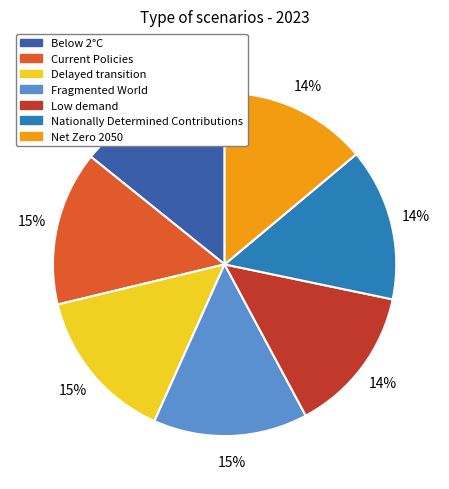

Does Low demand account for over 50% of the chart?

No